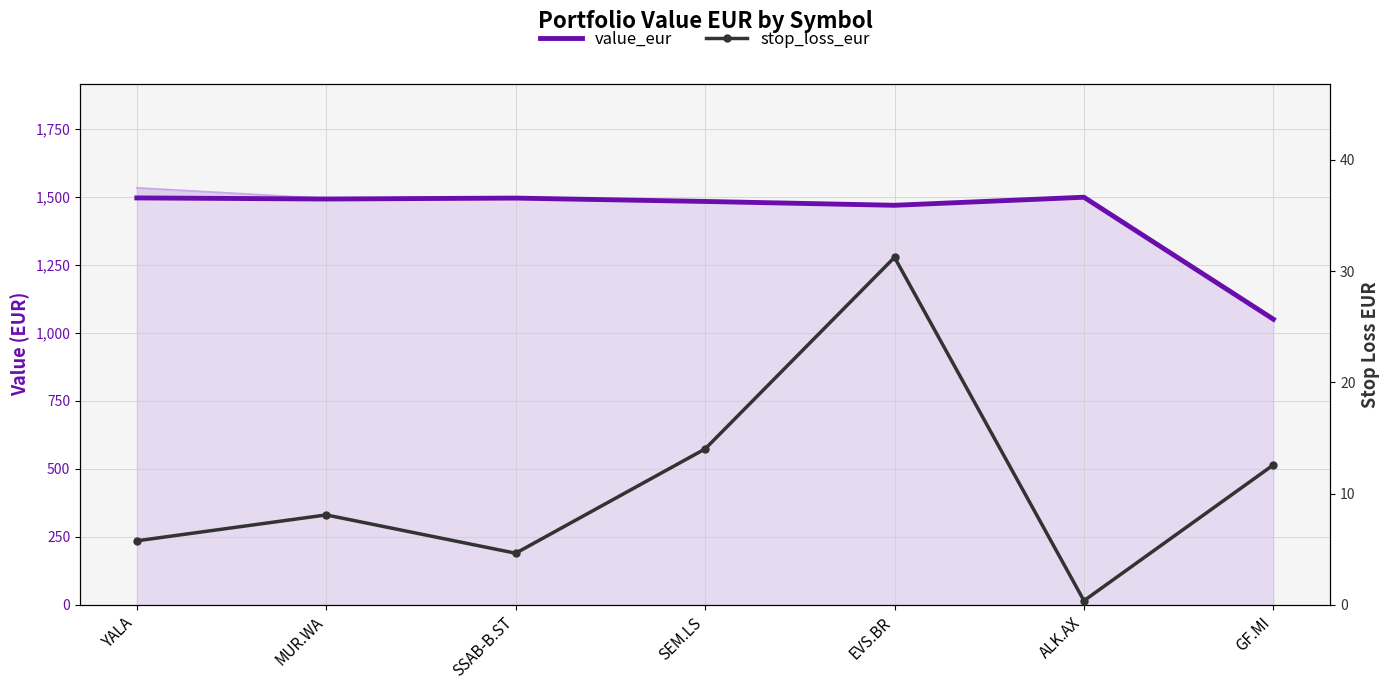

Which series has the largest range (max minus min)?

value_eur